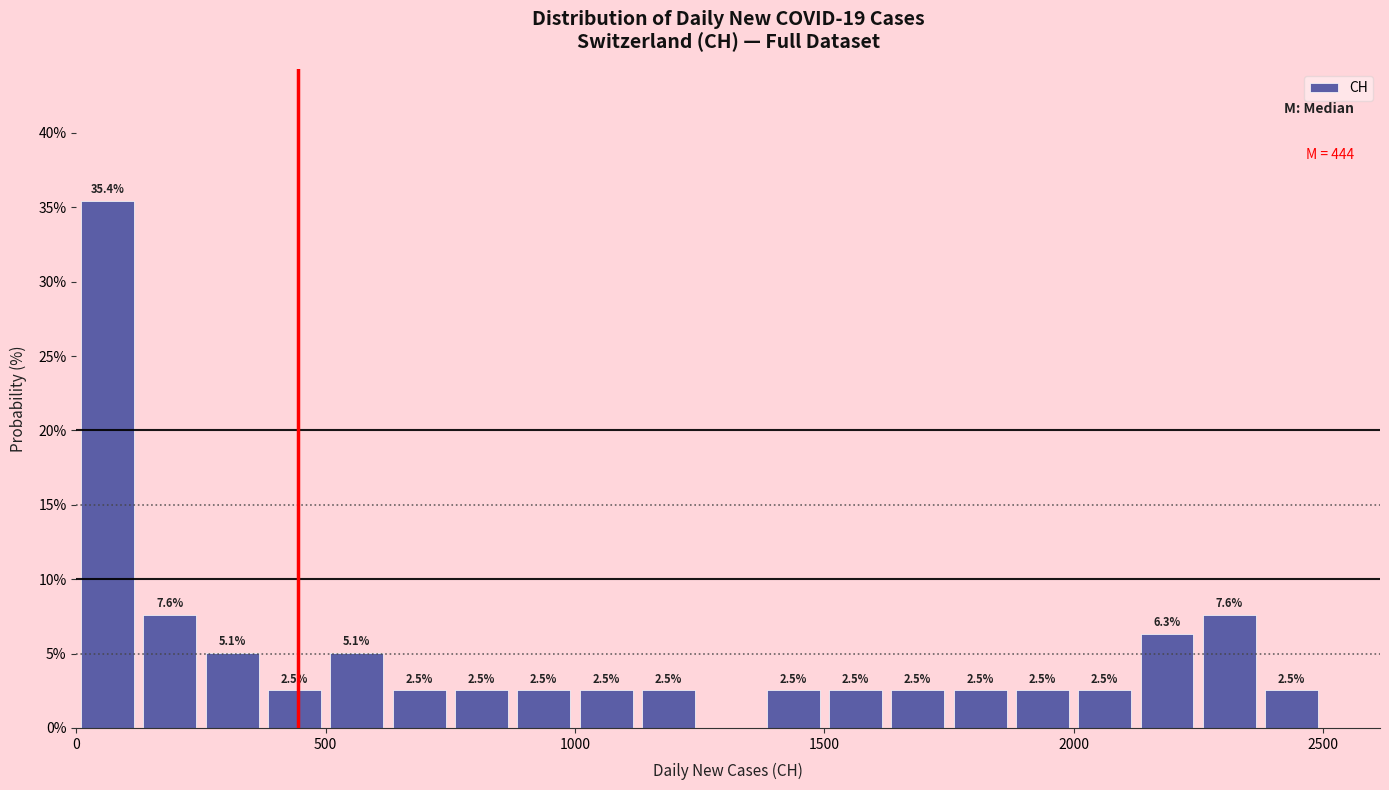

Read against the x-axis, roughly where is the centre of the tallest bar?

50